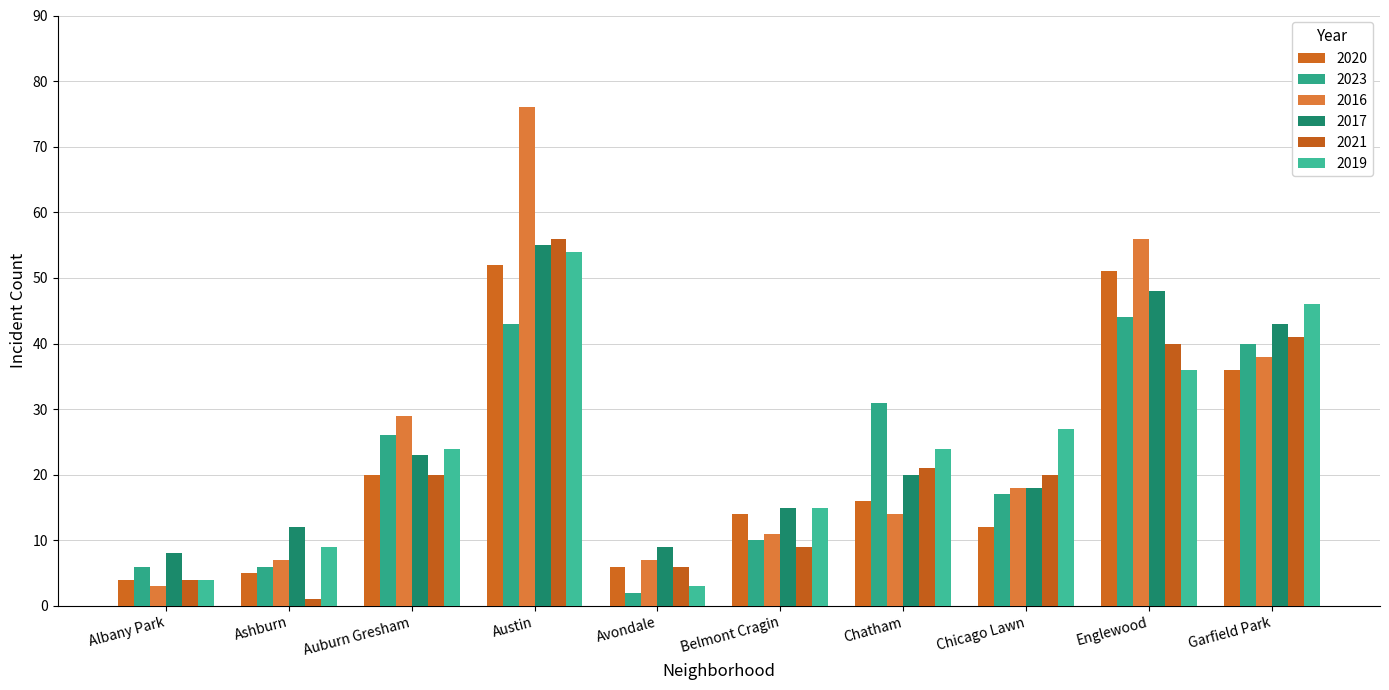

Reading right to left, transcribe all the data shown in this chart.

2020: Garfield Park=36	Englewood=51	Chicago Lawn=12	Chatham=16	Belmont Cragin=14	Avondale=6	Austin=52	Auburn Gresham=20	Ashburn=5	Albany Park=4
2023: Garfield Park=40	Englewood=44	Chicago Lawn=17	Chatham=31	Belmont Cragin=10	Avondale=2	Austin=43	Auburn Gresham=26	Ashburn=6	Albany Park=6
2016: Garfield Park=38	Englewood=56	Chicago Lawn=18	Chatham=14	Belmont Cragin=11	Avondale=7	Austin=76	Auburn Gresham=29	Ashburn=7	Albany Park=3
2017: Garfield Park=43	Englewood=48	Chicago Lawn=18	Chatham=20	Belmont Cragin=15	Avondale=9	Austin=55	Auburn Gresham=23	Ashburn=12	Albany Park=8
2021: Garfield Park=41	Englewood=40	Chicago Lawn=20	Chatham=21	Belmont Cragin=9	Avondale=6	Austin=56	Auburn Gresham=20	Ashburn=1	Albany Park=4
2019: Garfield Park=46	Englewood=36	Chicago Lawn=27	Chatham=24	Belmont Cragin=15	Avondale=3	Austin=54	Auburn Gresham=24	Ashburn=9	Albany Park=4